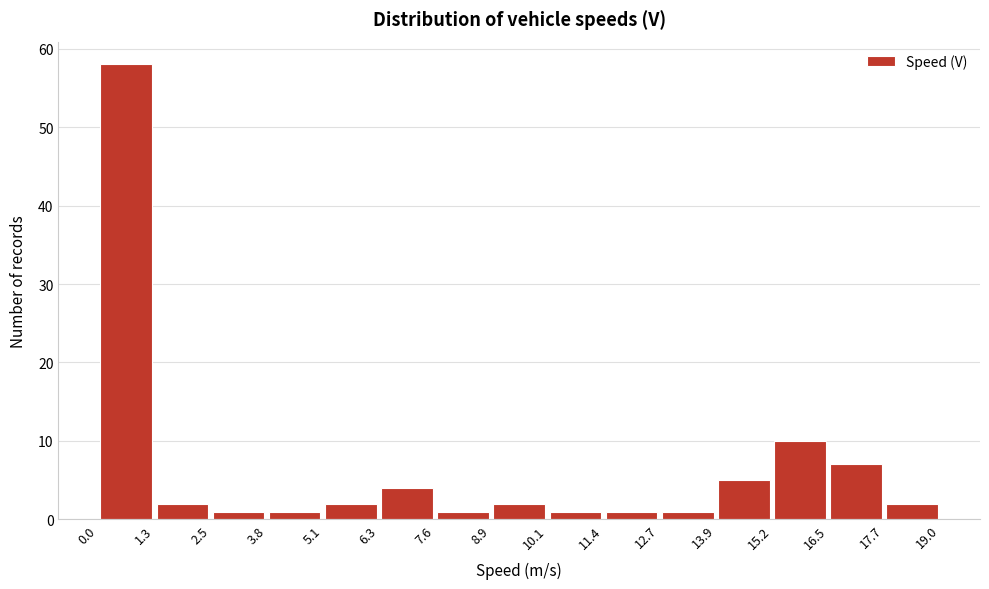

Reading left to right, transcribe this chart: for each bar, give the range it covers on the x-axis and its height. The values are not printed on the chart, so give them approximately, as read against the axis.

0.0 to 1.3: 58
1.3 to 2.5: 2
2.5 to 3.8: 1
3.8 to 5.1: 1
5.1 to 6.3: 2
6.3 to 7.6: 4
7.6 to 8.9: 1
8.9 to 10.1: 2
10.1 to 11.4: 1
11.4 to 12.7: 1
12.7 to 13.9: 1
13.9 to 15.2: 5
15.2 to 16.5: 10
16.5 to 17.7: 7
17.7 to 19.0: 2